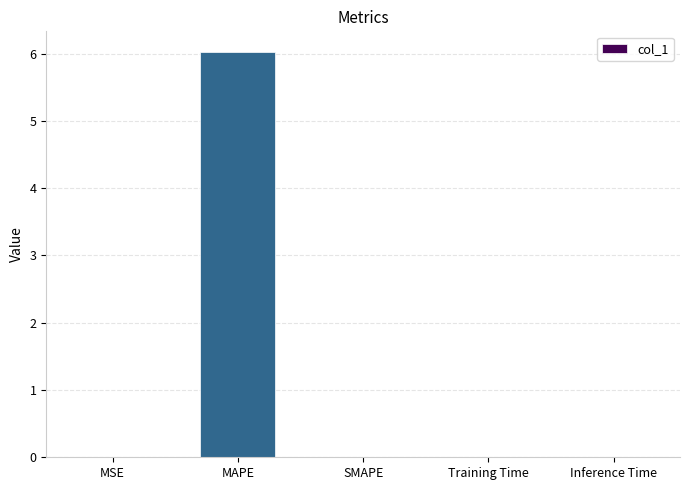

The value at MAPE is 2.7. True or false?

False